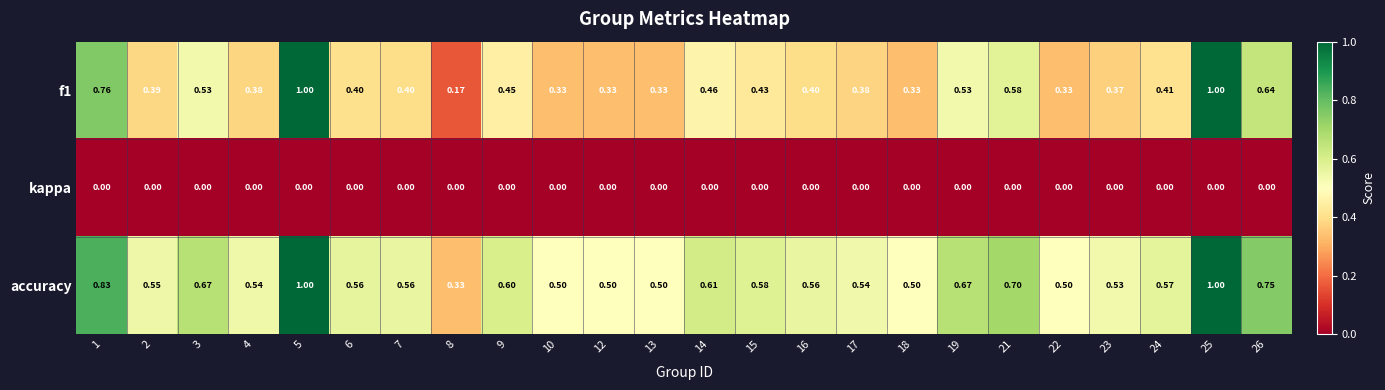

Is the value of kappa at 3 greater than the value of f1 at 2?

No